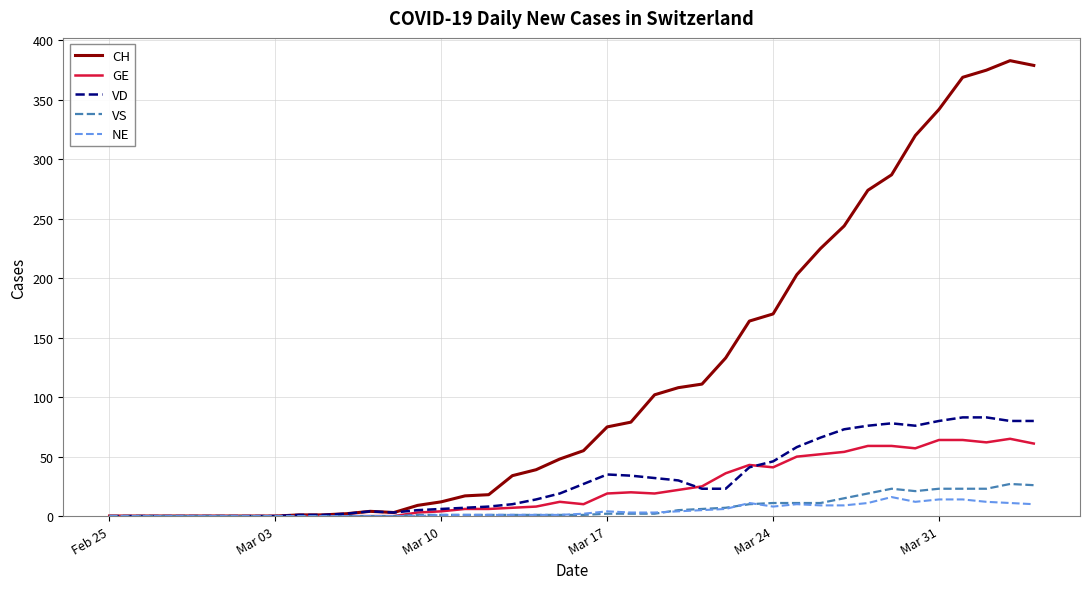

Which series has the widest spread of values?

CH